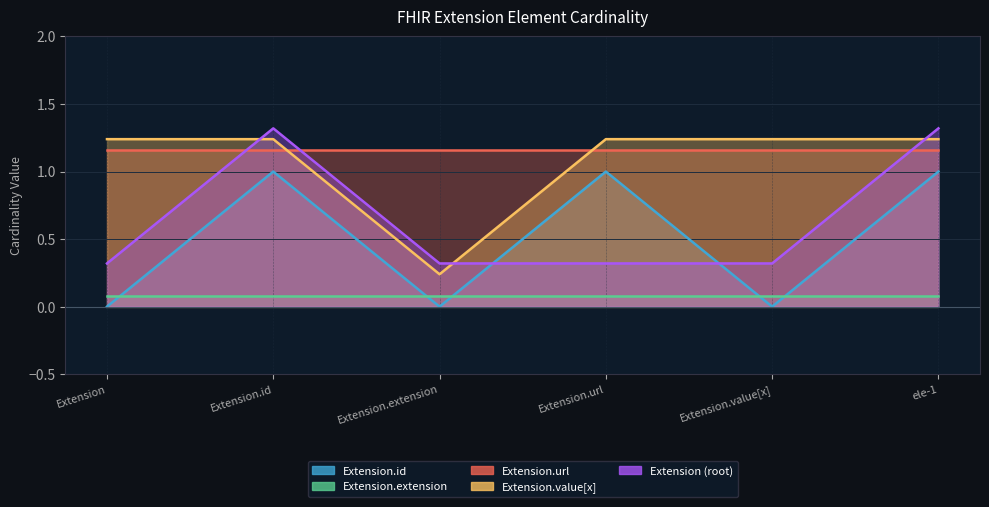

What is the sum of all Extension.value[x] values?

6.4